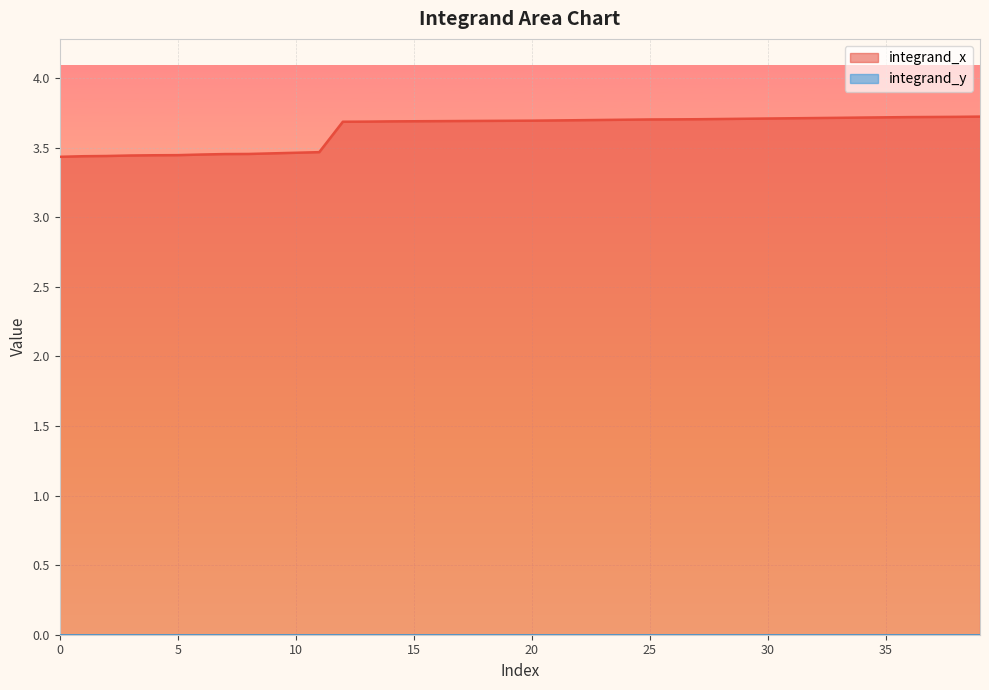

Reading right to left, list all the values displayed in this chart.

39=3.7	38=3.7	37=3.7	36=3.7	35=3.7	34=3.7	33=3.7	32=3.7	31=3.7	30=3.7	29=3.7	28=3.7	27=3.7	26=3.7	25=3.7	24=3.7	23=3.7	22=3.7	21=3.7	20=3.7	19=3.7	18=3.7	17=3.7	16=3.7	15=3.7	14=3.7	13=3.7	12=3.7	11=3.5	10=3.5	9=3.5	8=3.5	7=3.5	6=3.5	5=3.4	4=3.4	3=3.4	2=3.4	1=3.4	0=3.4